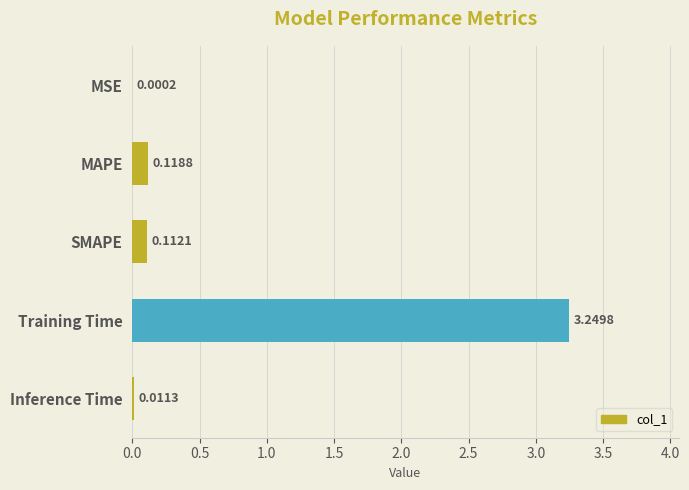

Which category has the highest value across all series?

Training Time